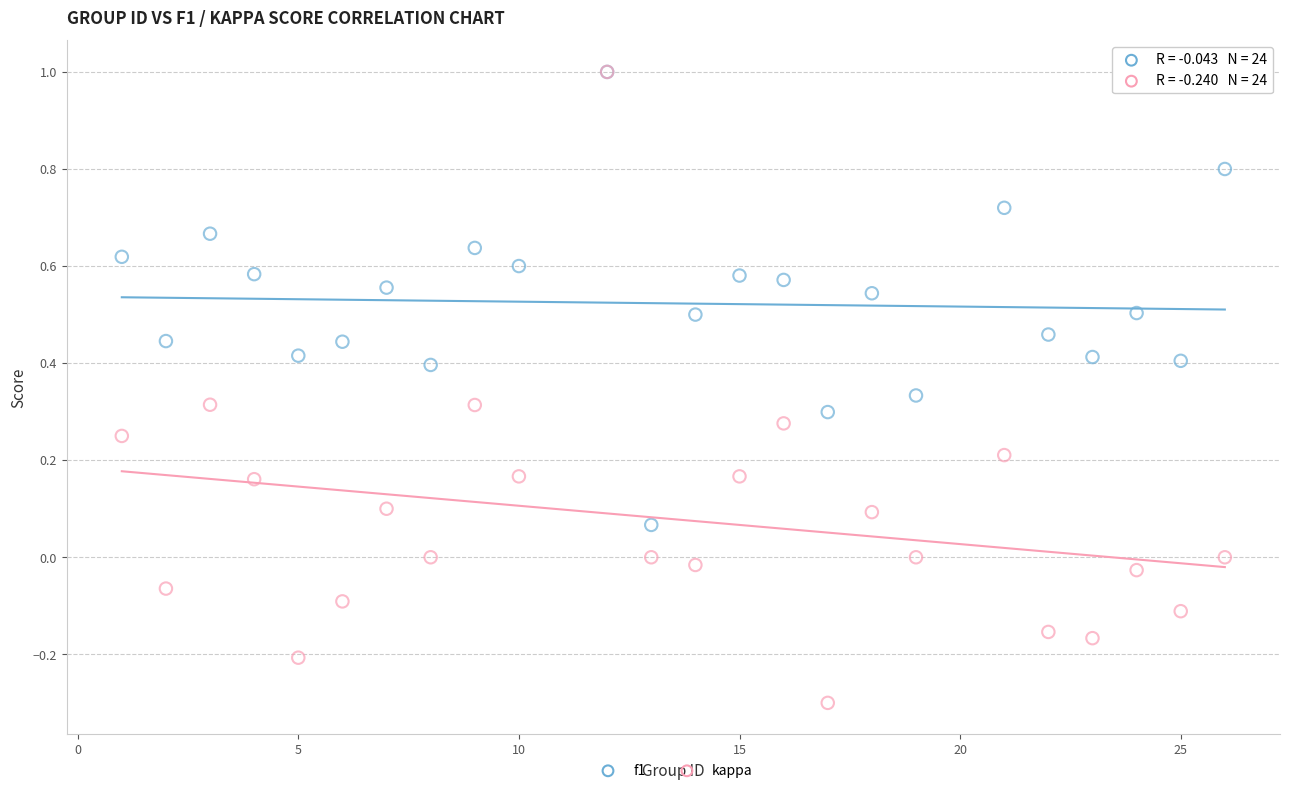

What are all the series names shown in the legend?

f1, kappa